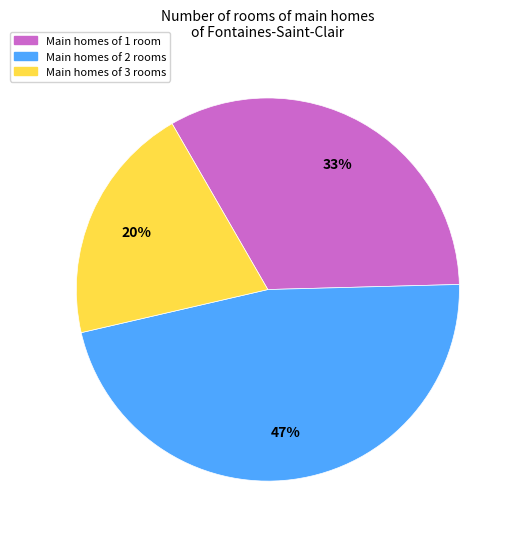

Does any single category account for the majority?

No